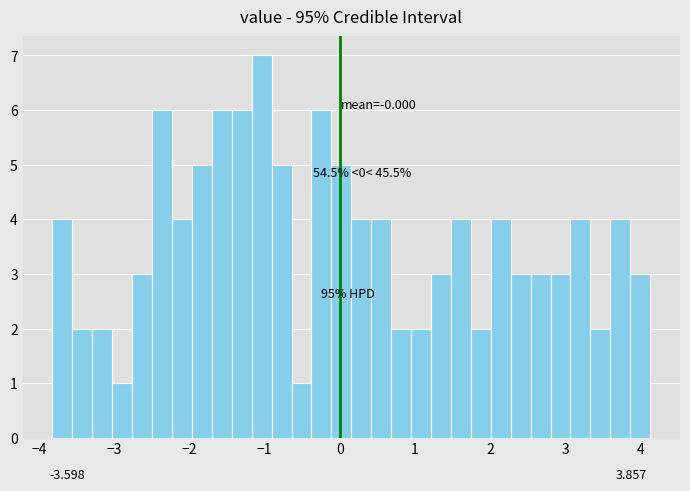

Around what value on the x-axis is the tallest bar? Give the approximate position of its centre, as read against the axis.

-1.0